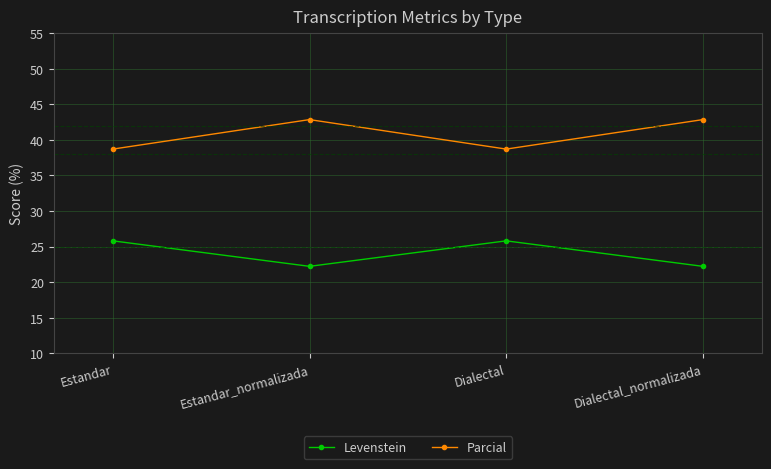

The value of Parcial at Dialectal_normalizada is 42.9. True or false?

True